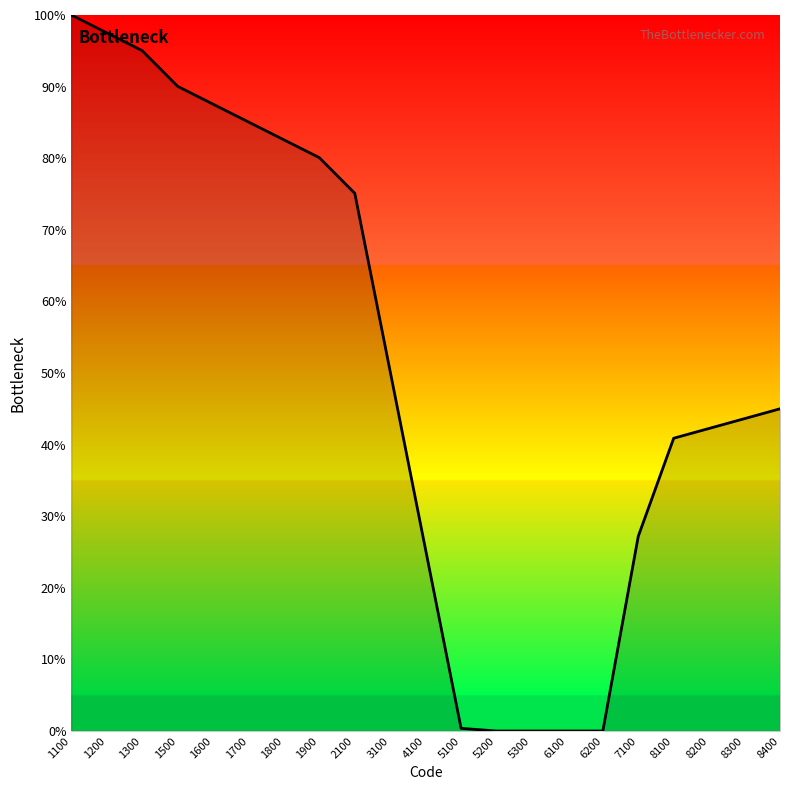

What is the maximum value shown in the chart?

100.0